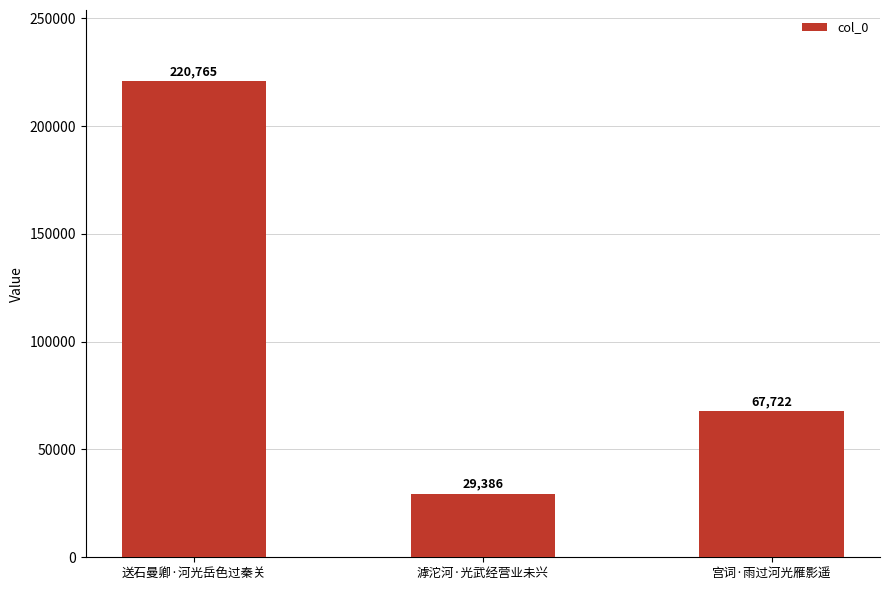

What is the label of the 1st bar from the left?

送石曼卿·河光岳色过秦关